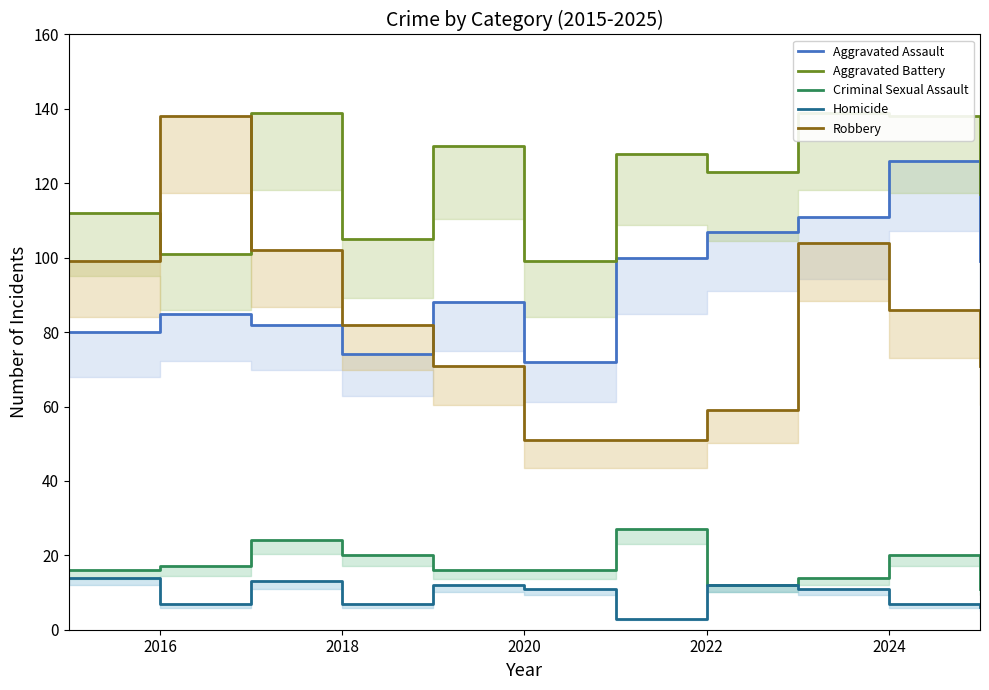

Count the number of categories in the chart.

11